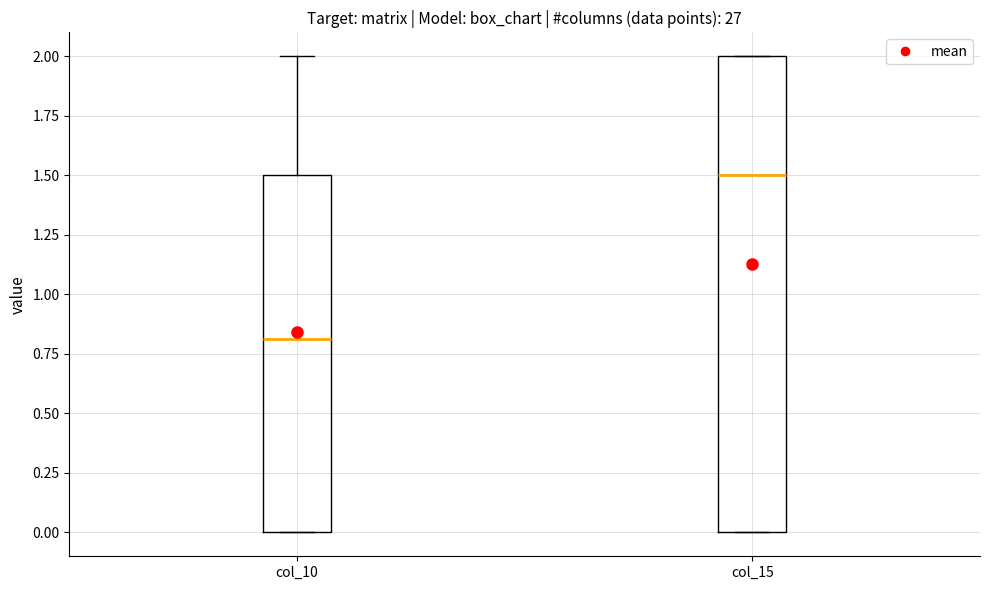

Which box's median line is the highest?

col_15